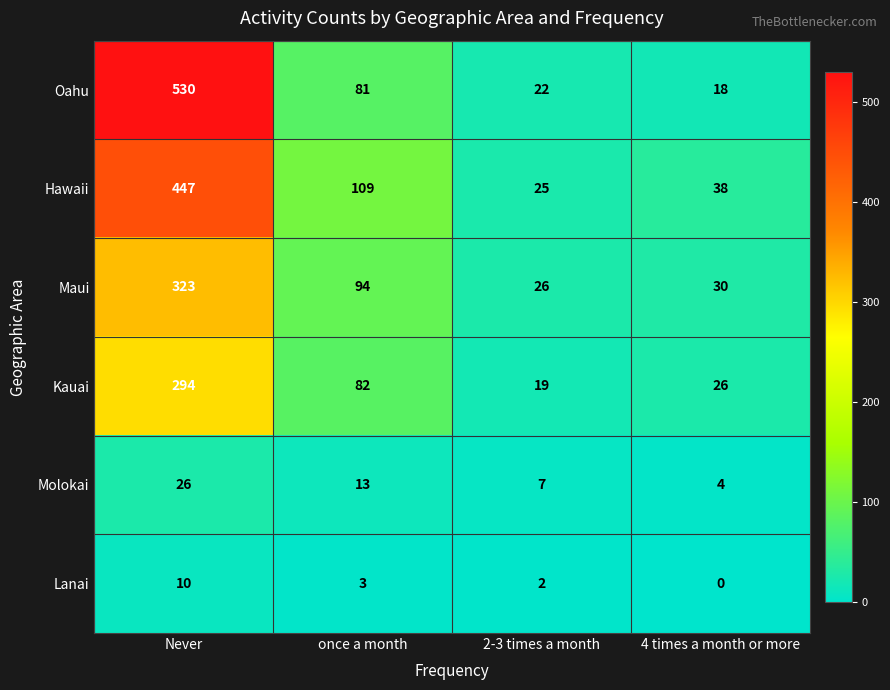

Which series has the widest spread of values?

Oahu